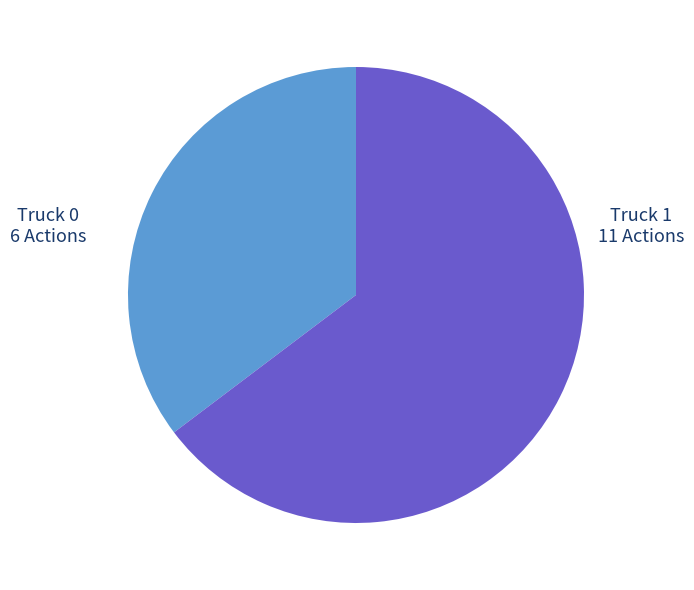

Count the number of slices in the pie.

2